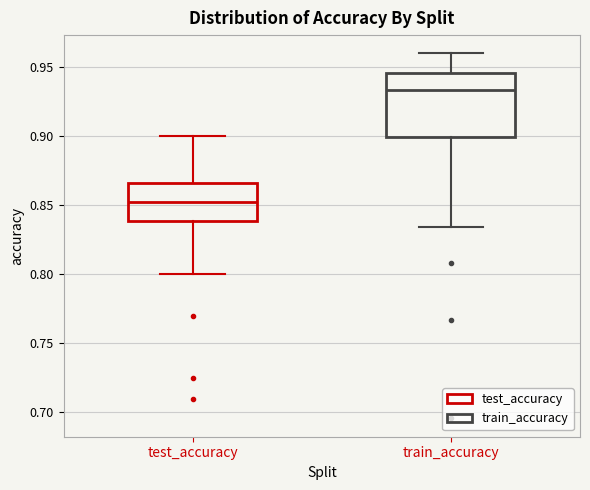

Comparing the boxes themselves (not the whiskers), which one is the tallest?

train_accuracy